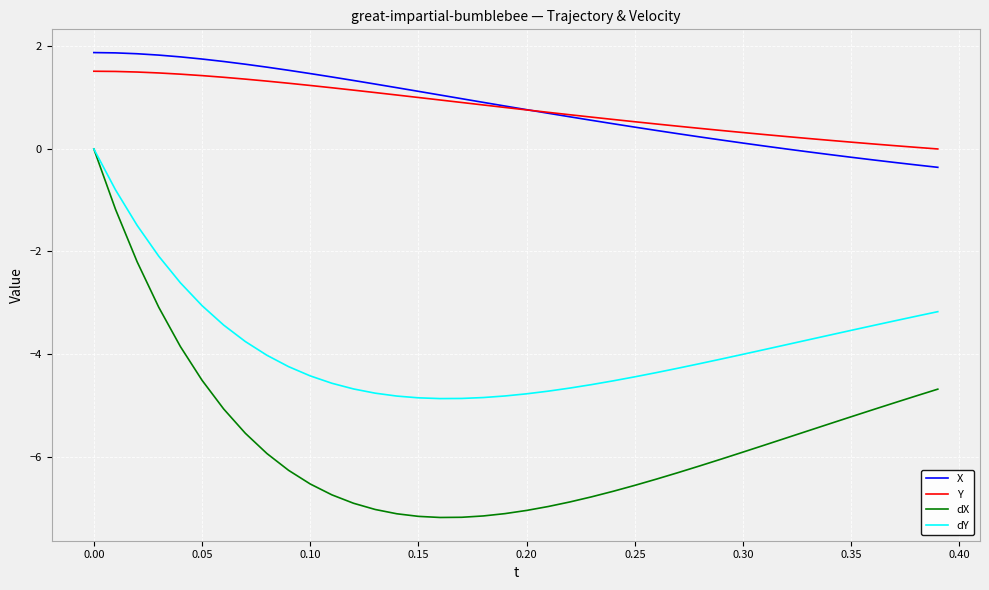

What is the difference between the maximum and minimum values in the Y series?

1.5